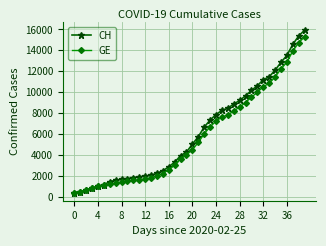

Which series has the largest range (max minus min)?

CH